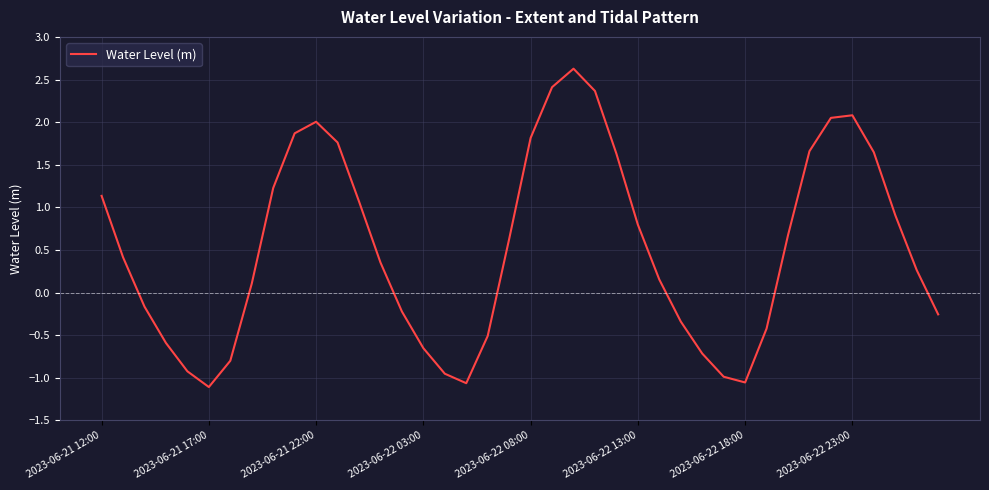

What is the maximum value shown in the chart?

2.6